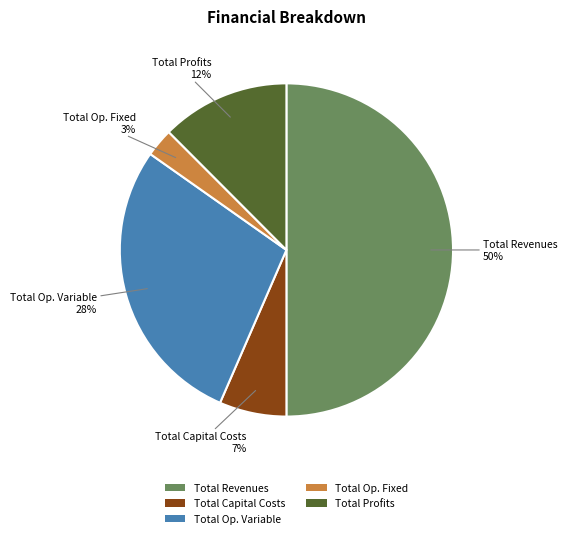

Which category has the smallest portion of the pie?

Total Op. Fixed